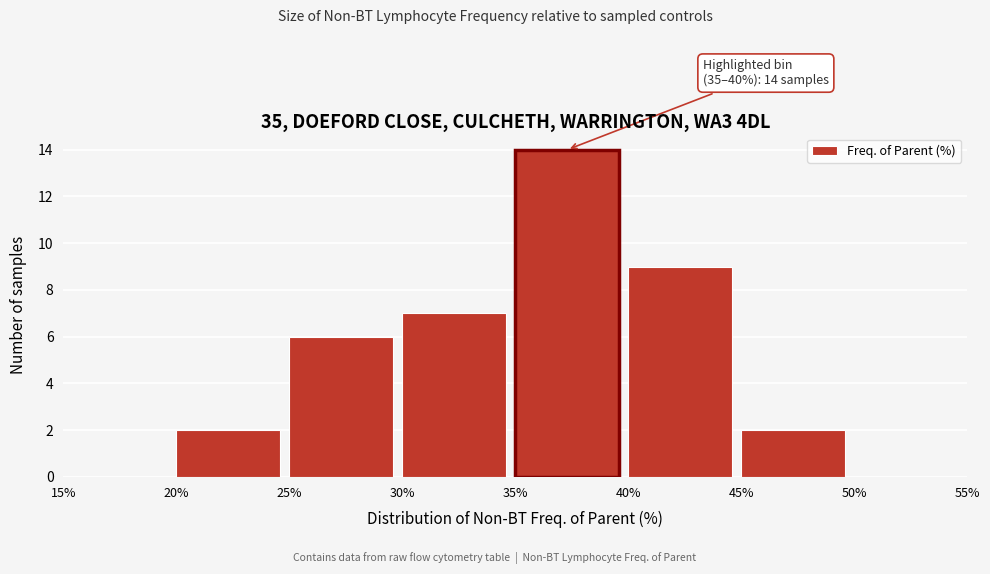

Over which range of the x-axis is the bar tallest?

35% to 40%